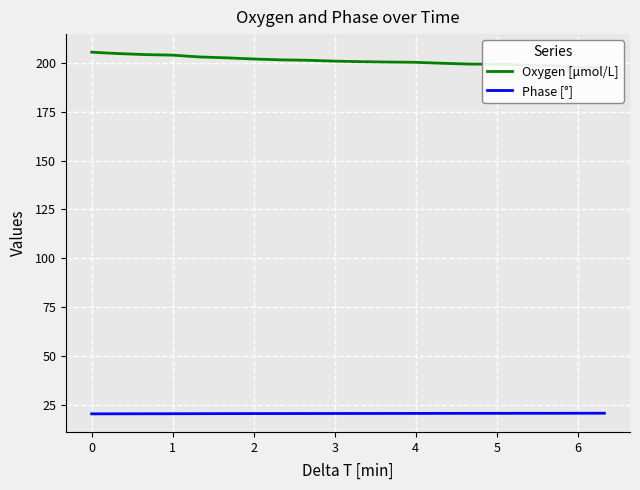

What is the difference between the maximum and second lowest values in the Oxygen [μmol/L] series?

7.6